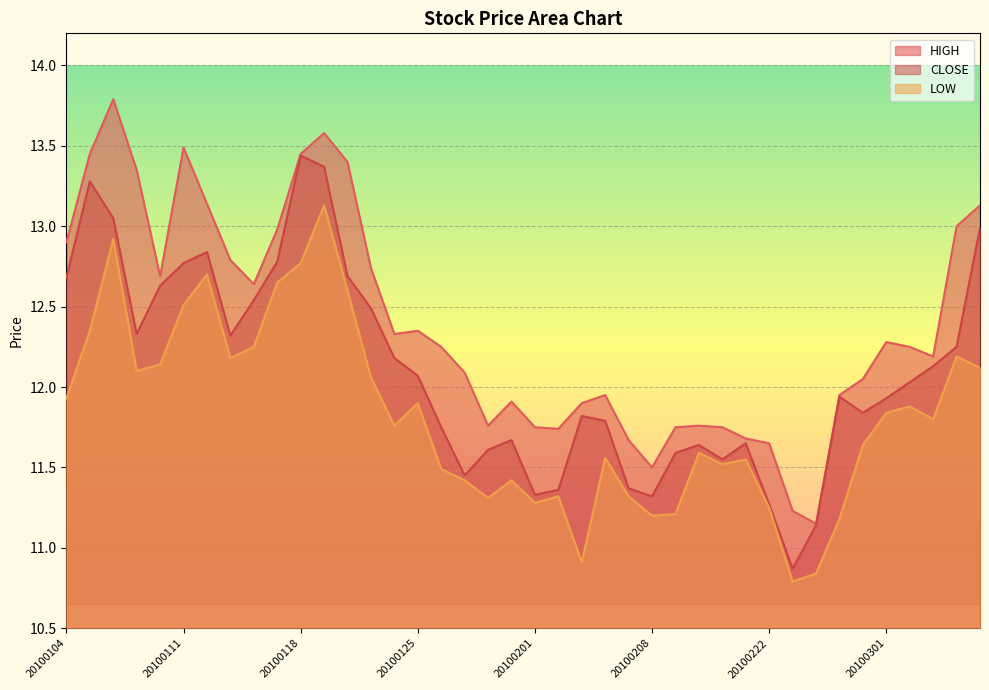

What is the value of the LOW point at the 33rd from the left?

10.8